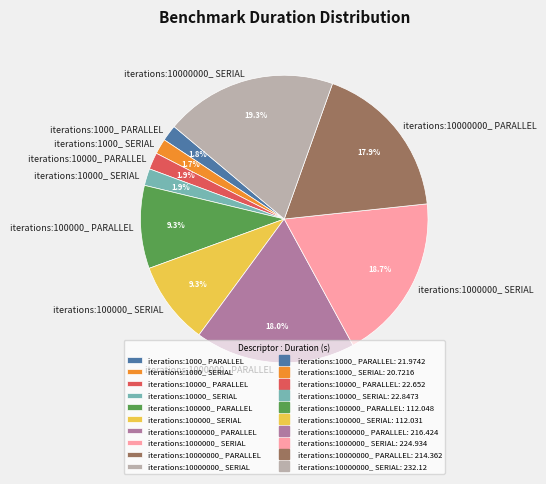

Does iterations:100000_ SERIAL represent more than half of the total?

No